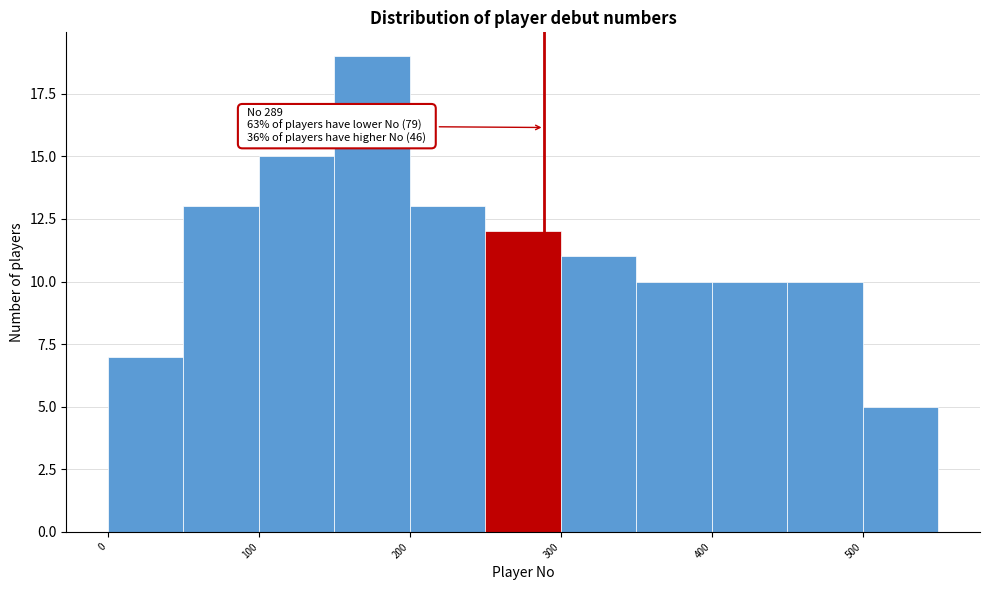

Which range on the x-axis has the tallest bar?

150 to 200